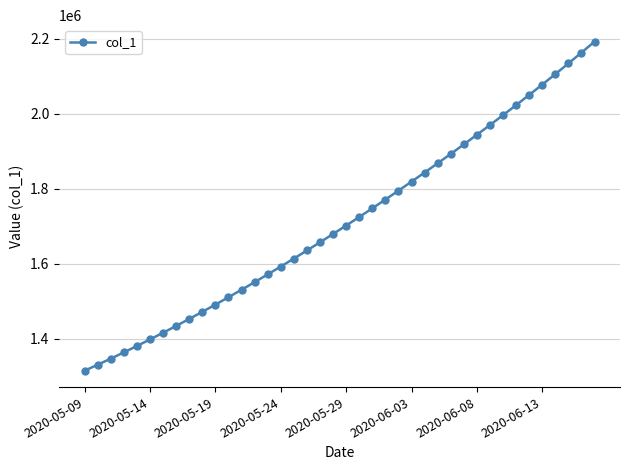

What is the value of the 3rd point from the left?

1347197.2